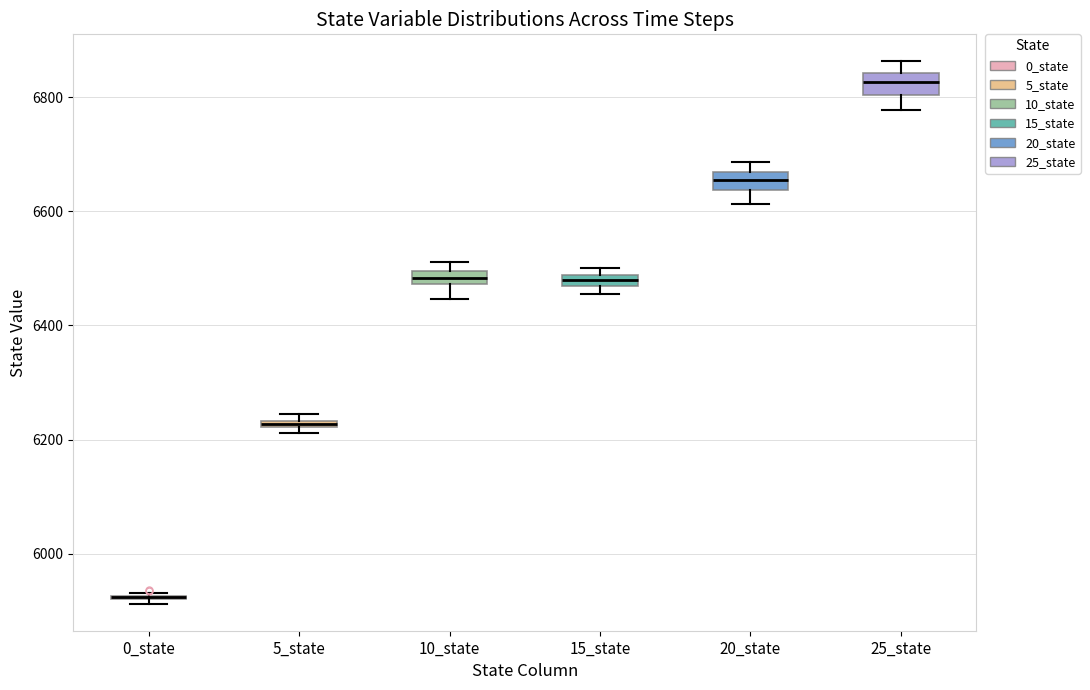

Where is the upper edge of the box for 10_state on the y-axis? The values are not printed on the chart, so give them approximately, as read against the axis.

6500